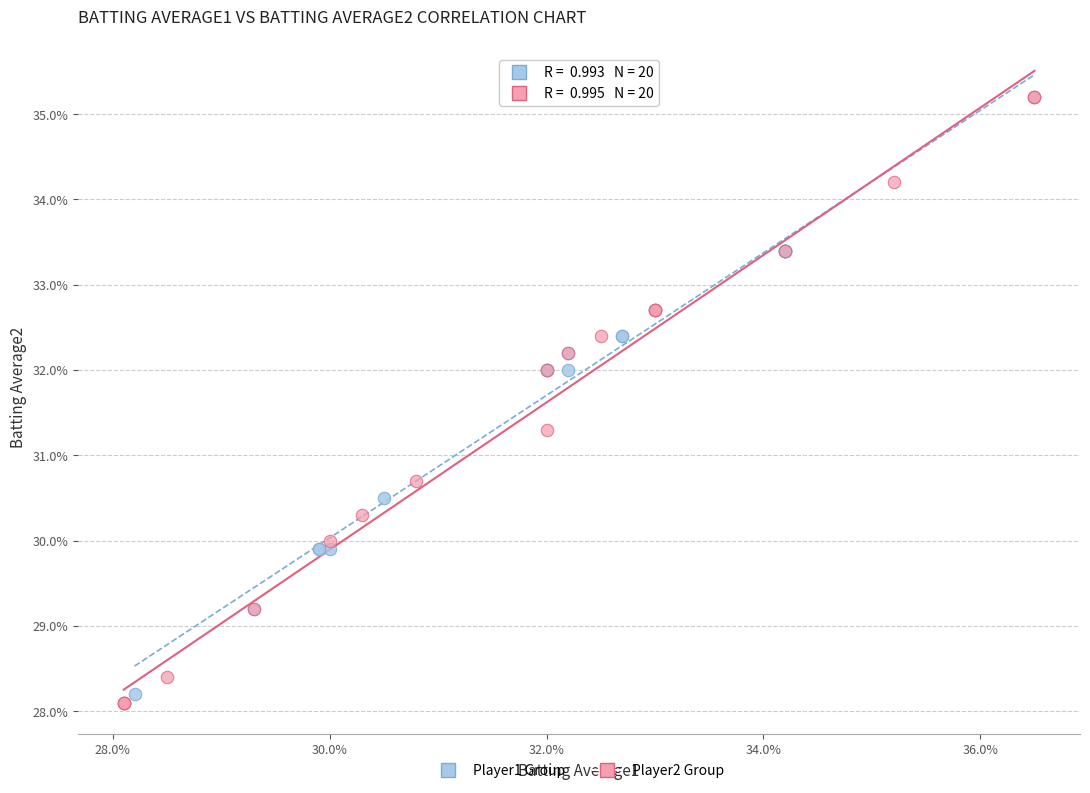

Which series contains the lowest Y value?

Player2 Group